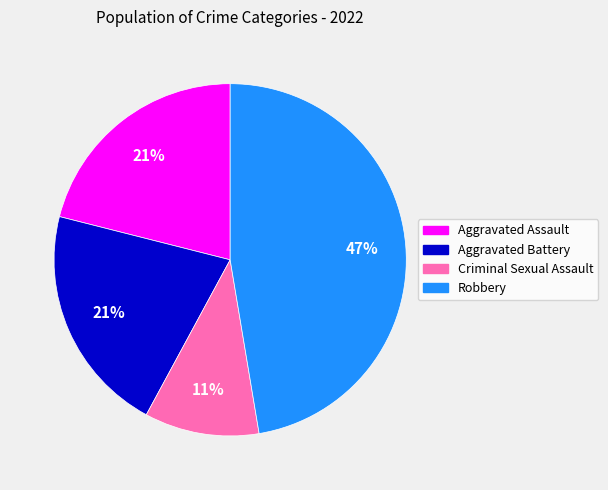

Which slice is the largest?

Robbery